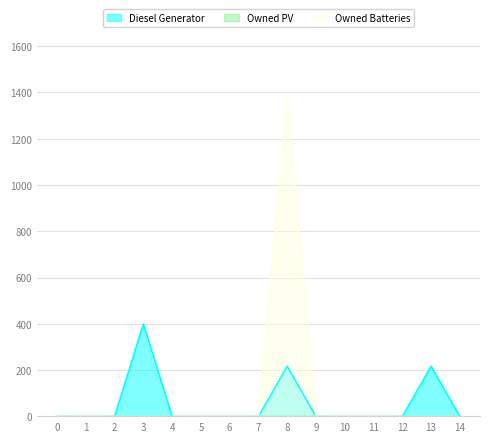

At which category is the sum across all series the highest?

8